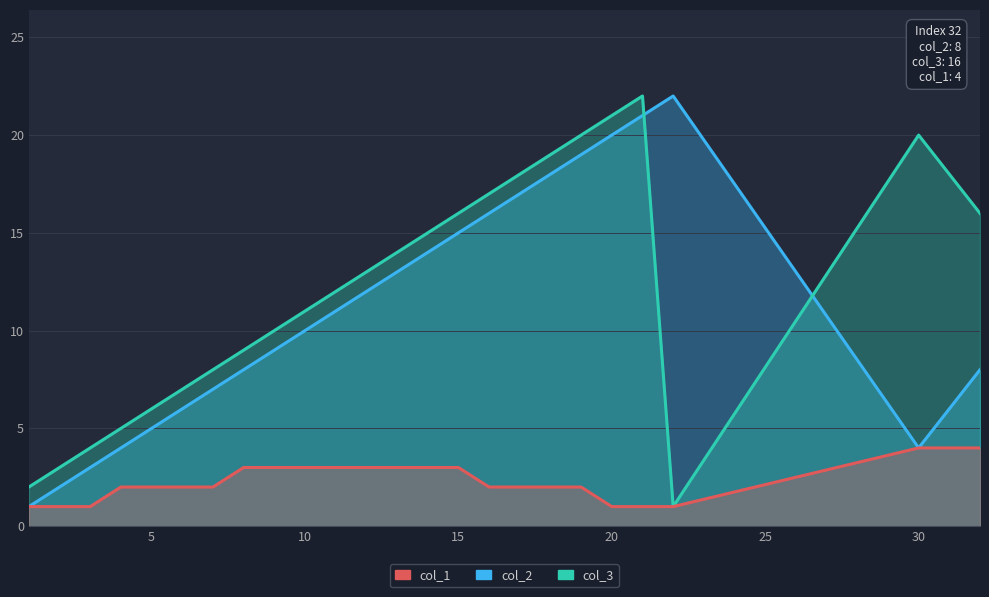

List the series in order of their peak value, lowest first.

col_1, col_2, col_3